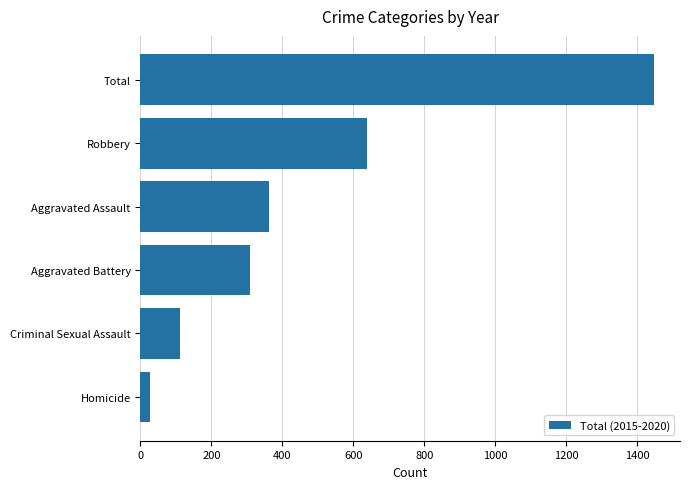

Are the bars grouped side by side (vs. stacked)?

No